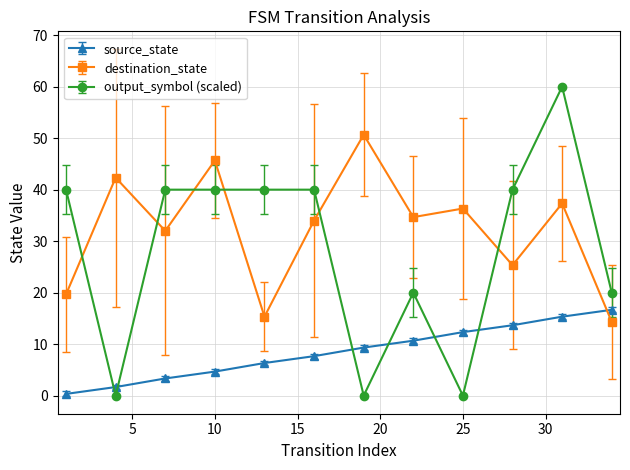

How many lines are shown in the chart?

3